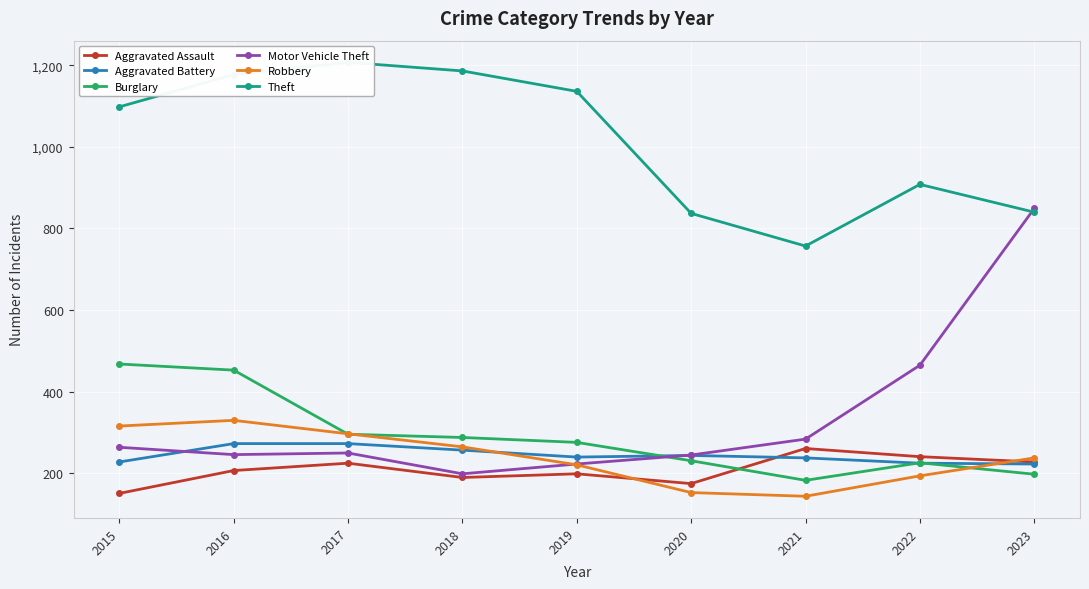

At which category is the sum across all series the highest?

2016